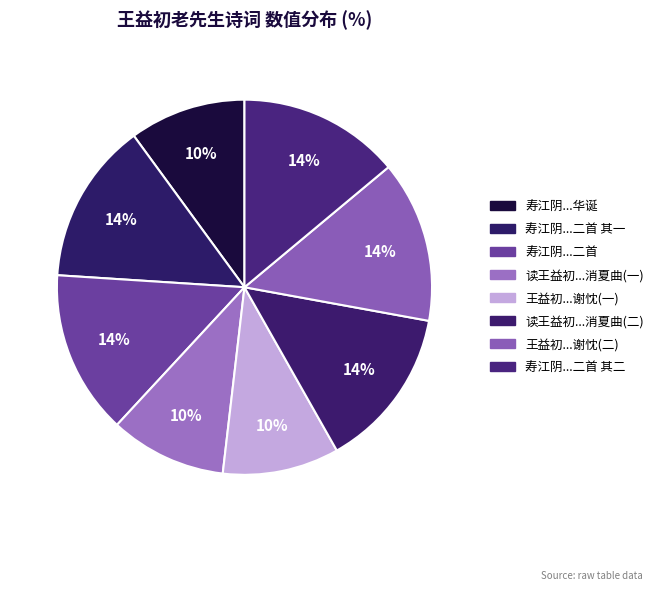

How many segments does this pie chart have?

8